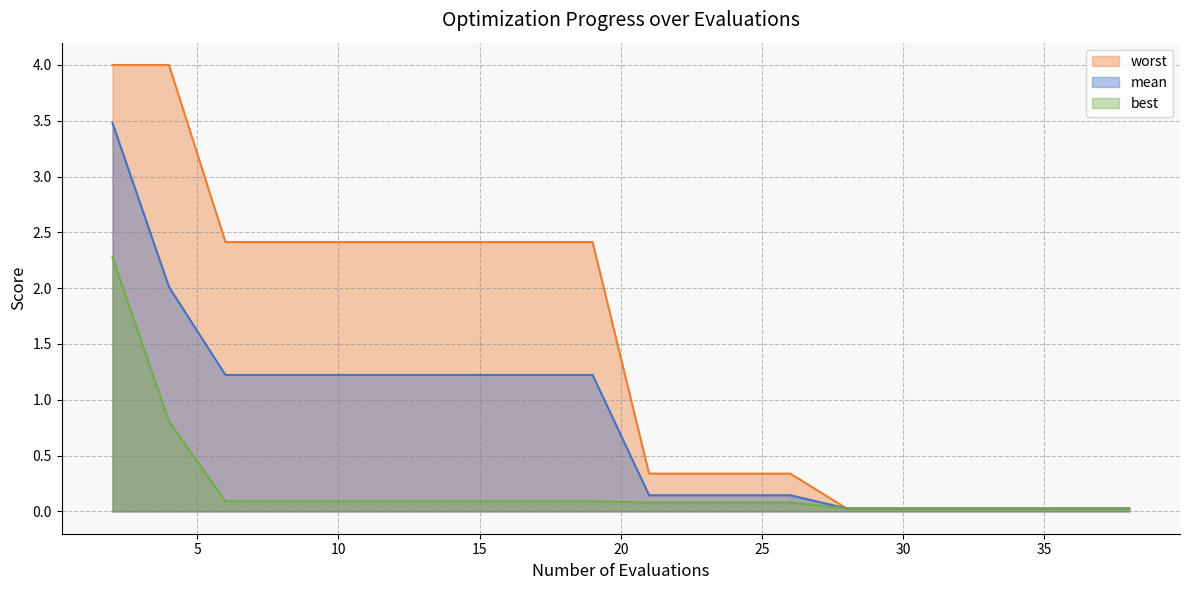

What is the sum of all worst values?

28.8